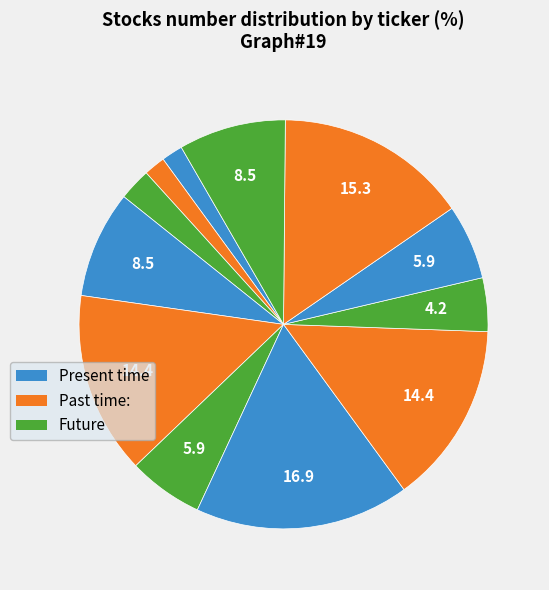

To the nearest percent, what is the average slice percentage?

8%